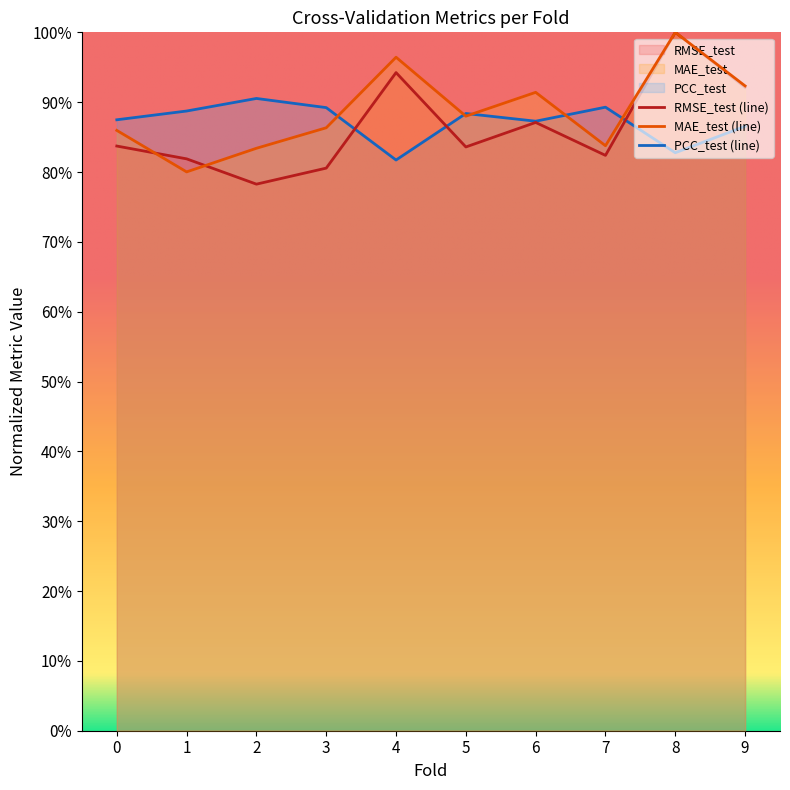

How many lines are shown in the chart?

3